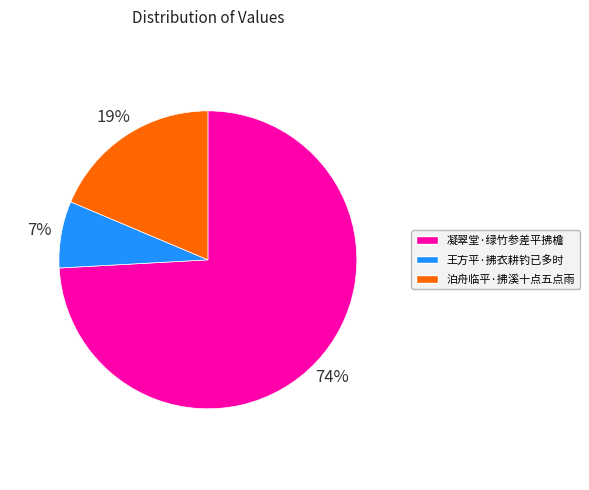

How many slices are in this pie chart?

3